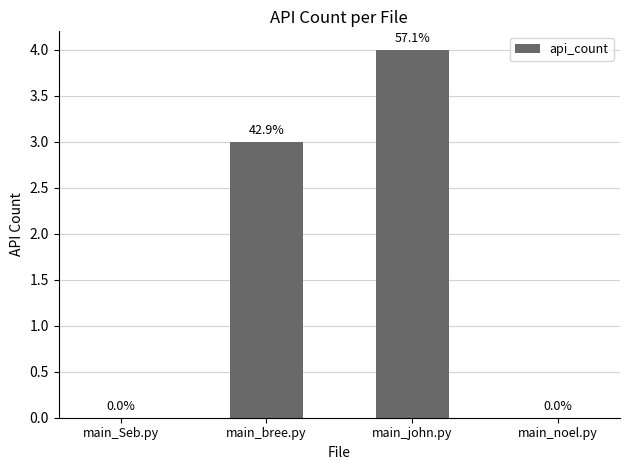

Read the value at main_bree.py.

3